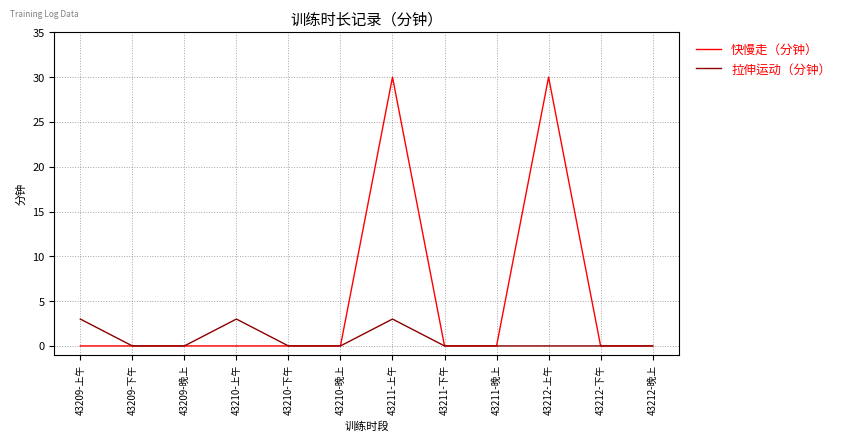

What is the average value of the 快慢走（分钟） series?

5